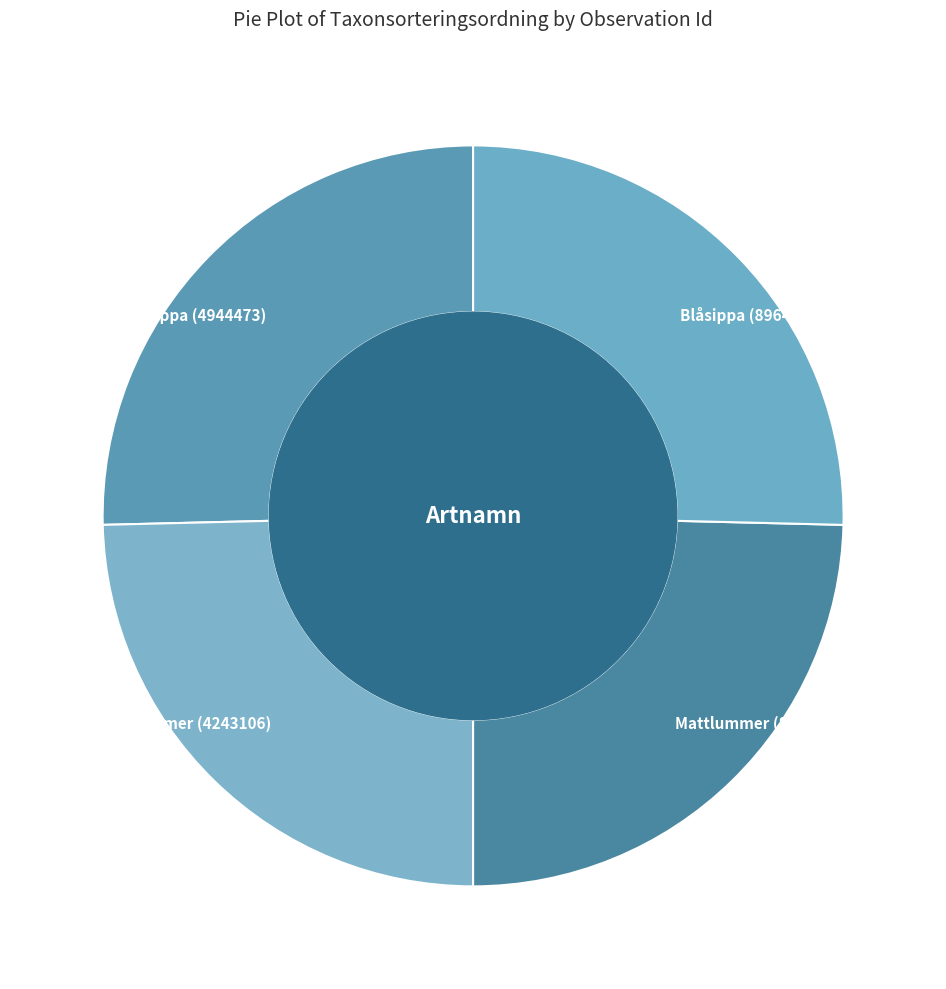

What is the ratio of the value at Blåsippa (4944473) to the value at Mattlummer (4243106)?

1.0